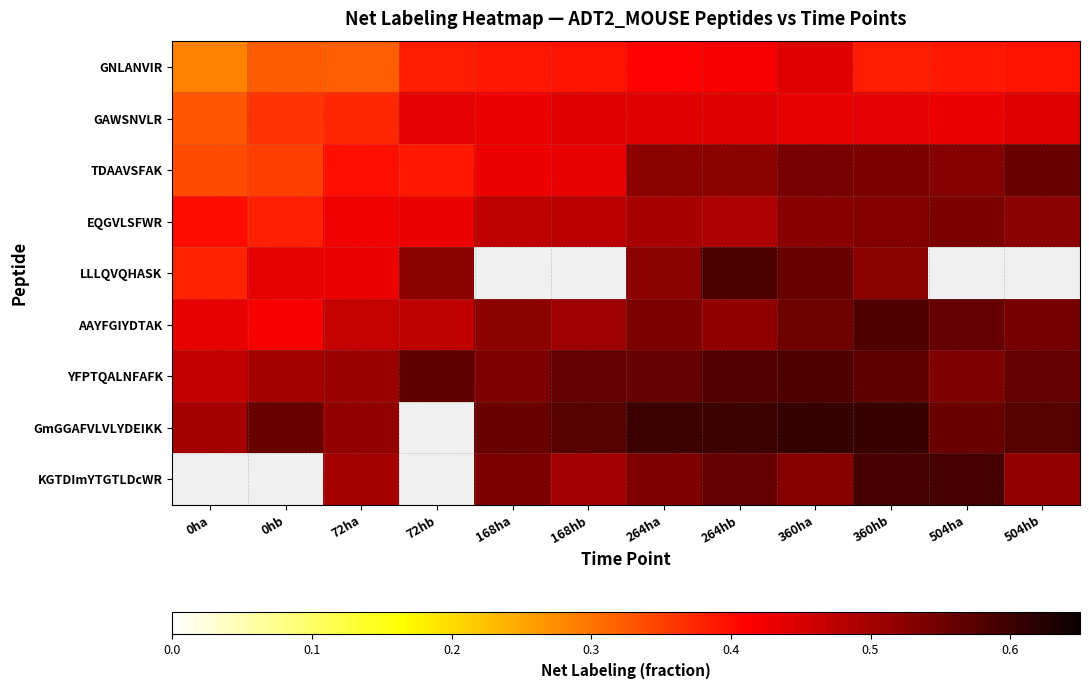

What is the difference between the maximum and second lowest values in the EQGVLSFWR series?

0.1